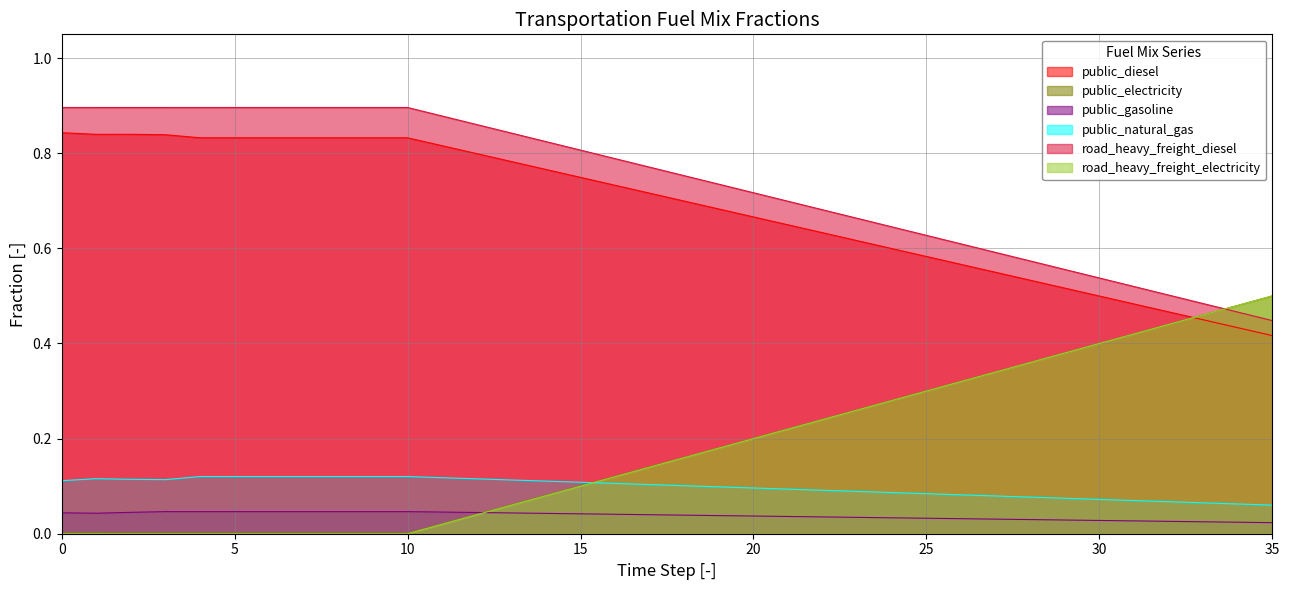

Which category has the highest value across all series?

4